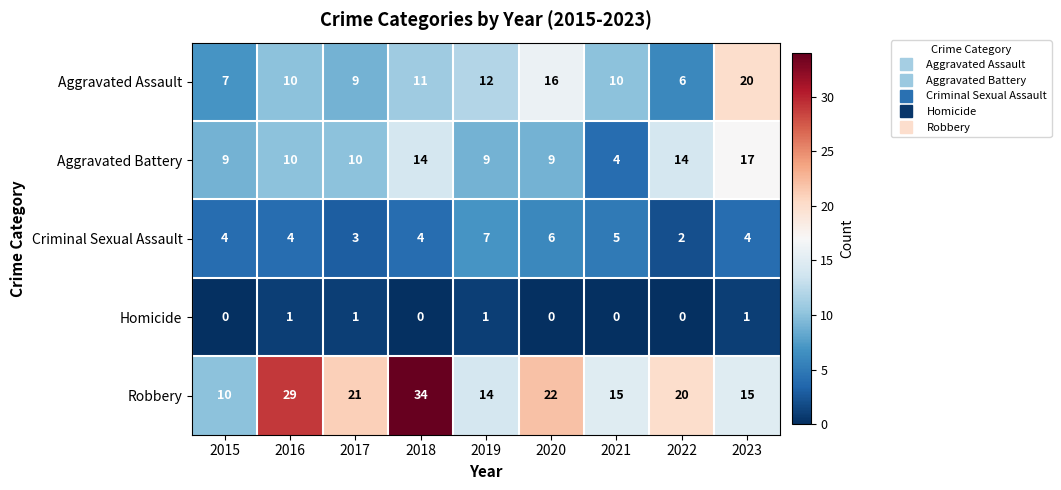

Where is Aggravated Assault nearest to the value 13?

2019